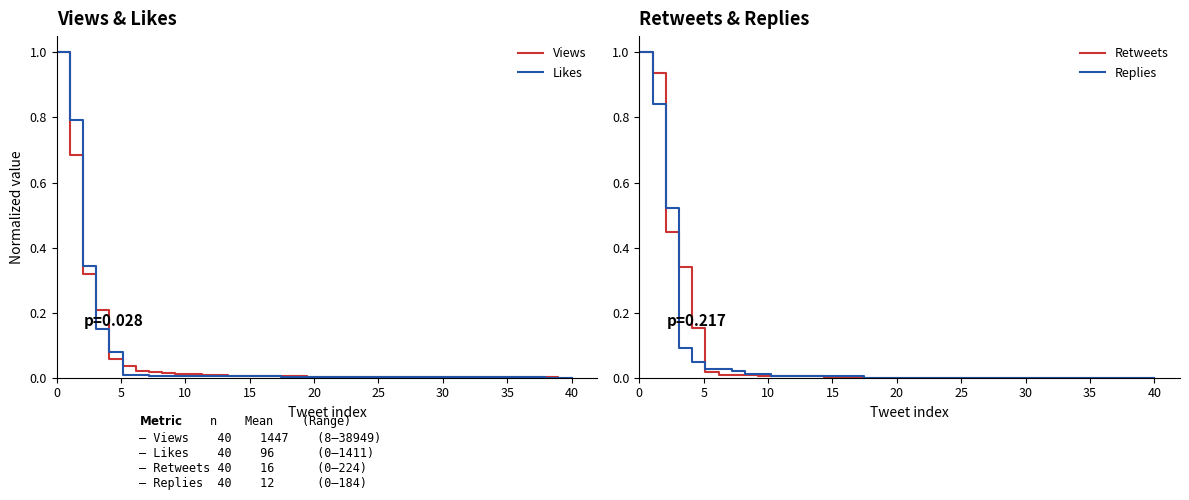

How many values in the Replies series exceed 0?

17